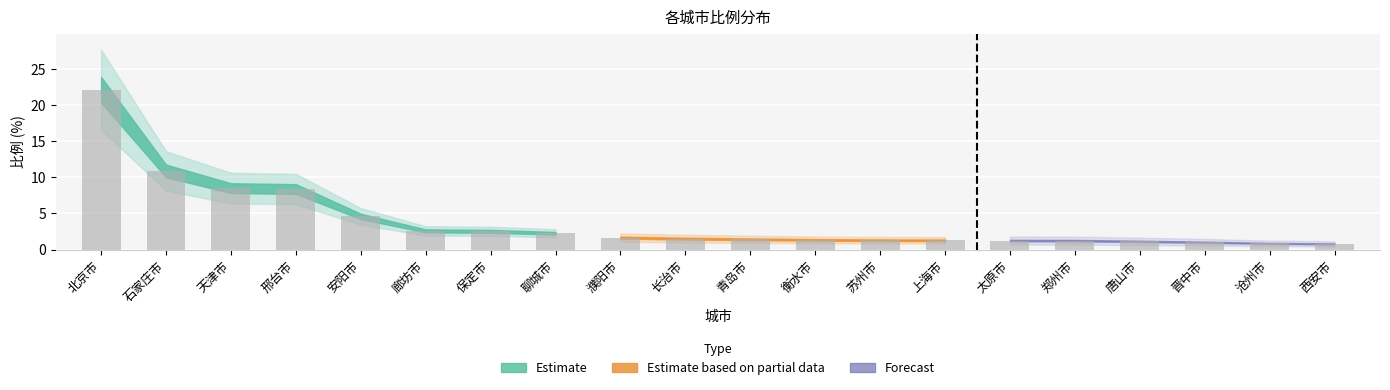

What is the ratio of the value at 上海市 to the value at 保定市?

0.5